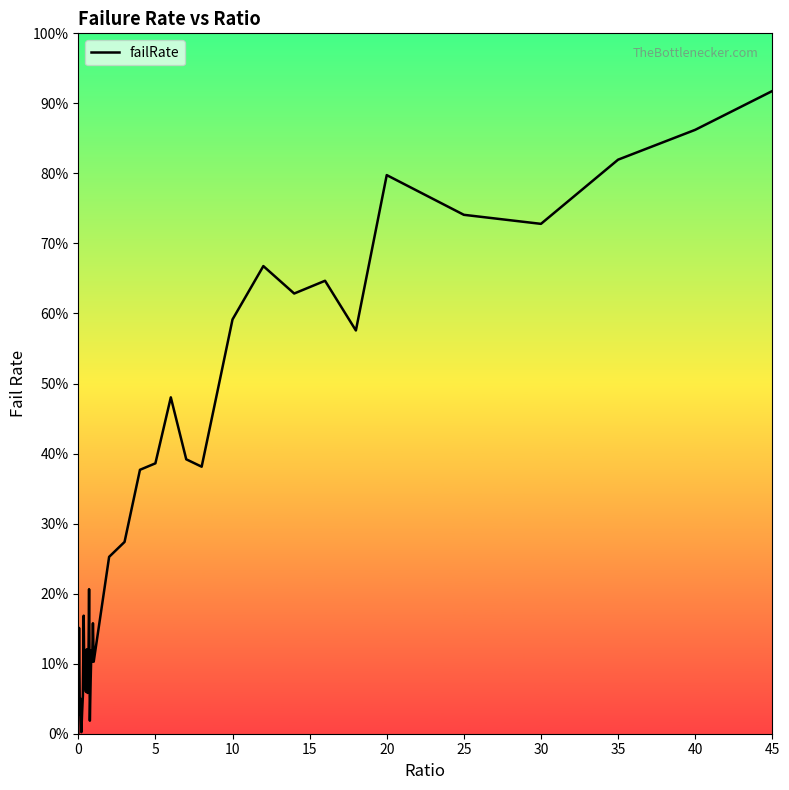

How many points are higher than both their immediate neighbors (excluding endpoints)?

12